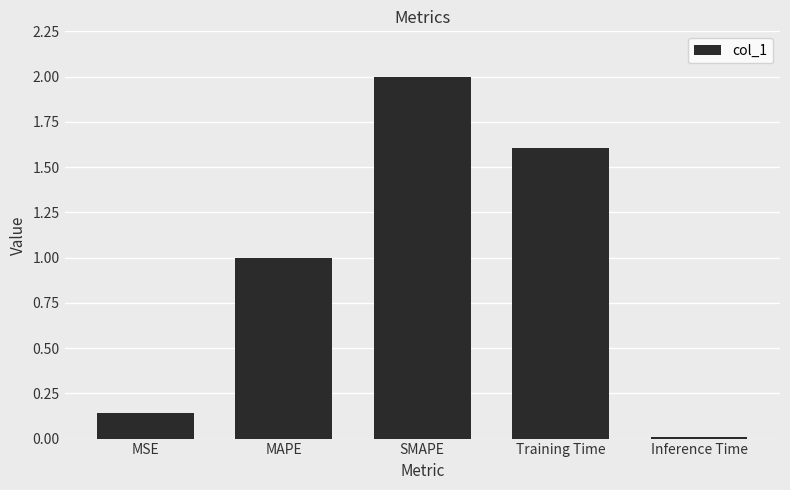

At which label does the data first exceed 1?

MAPE